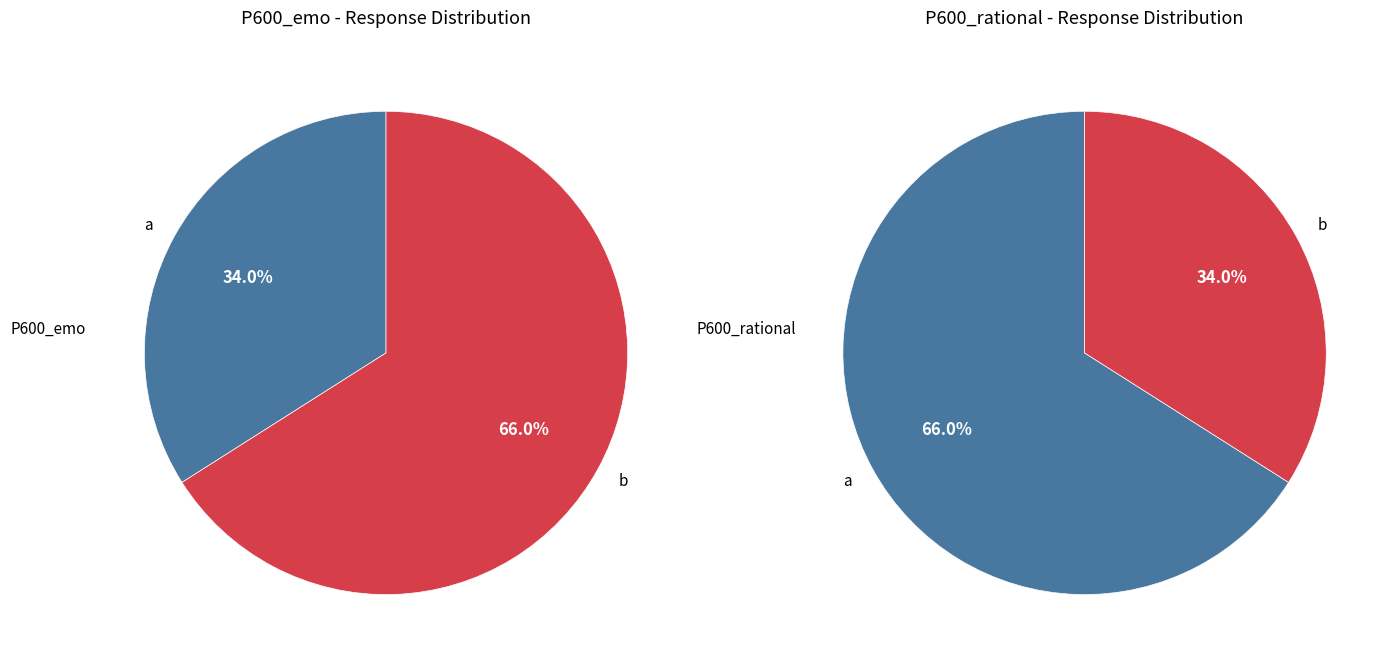

To the nearest percent, what is the difference between the largest and smallest slice percentages?

32%